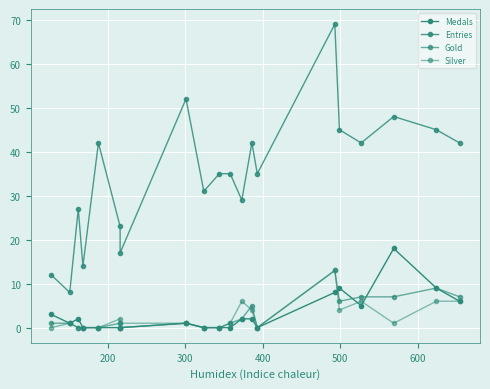

What is the highest value of the Gold series?

13